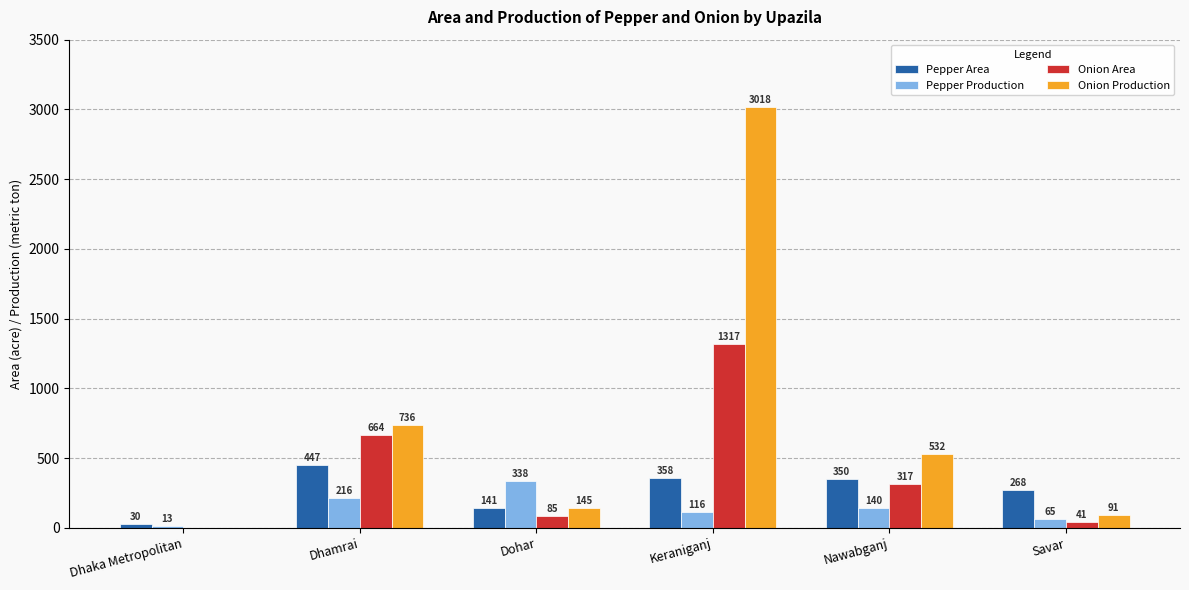

Which series has the largest range (max minus min)?

Onion Production